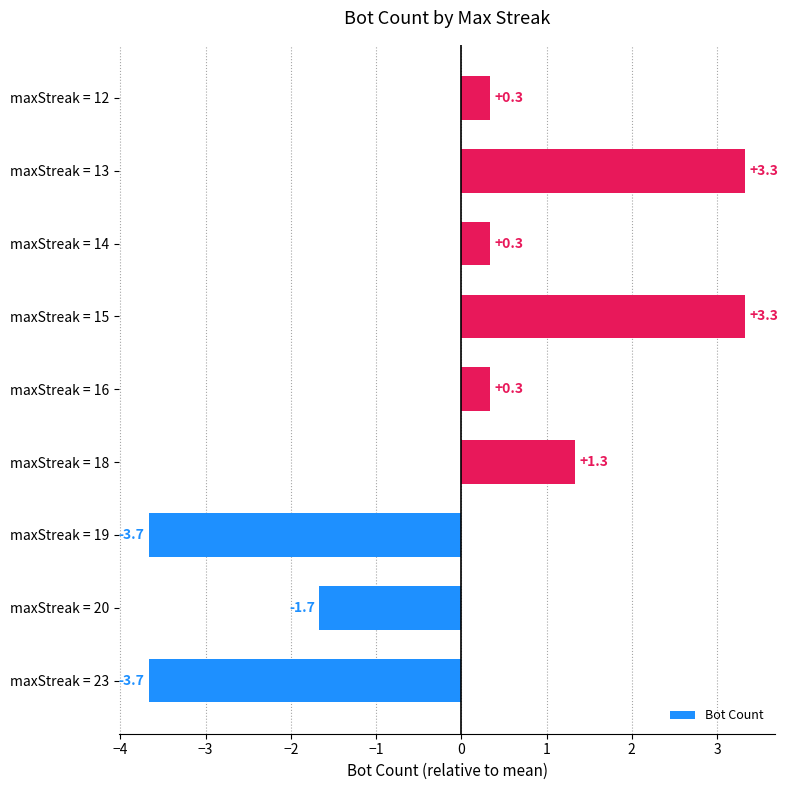

Which has a higher value, maxStreak = 19 or maxStreak = 16?

maxStreak = 16